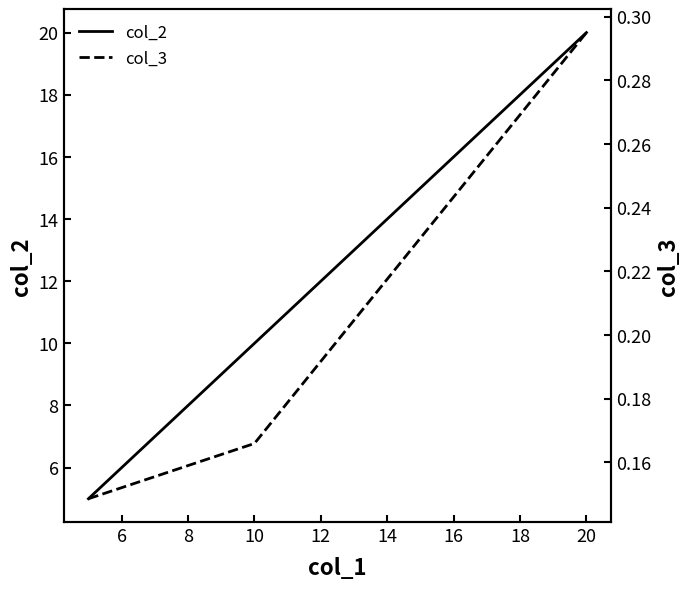

The col_2 series shows 10 at 10. True or false?

True